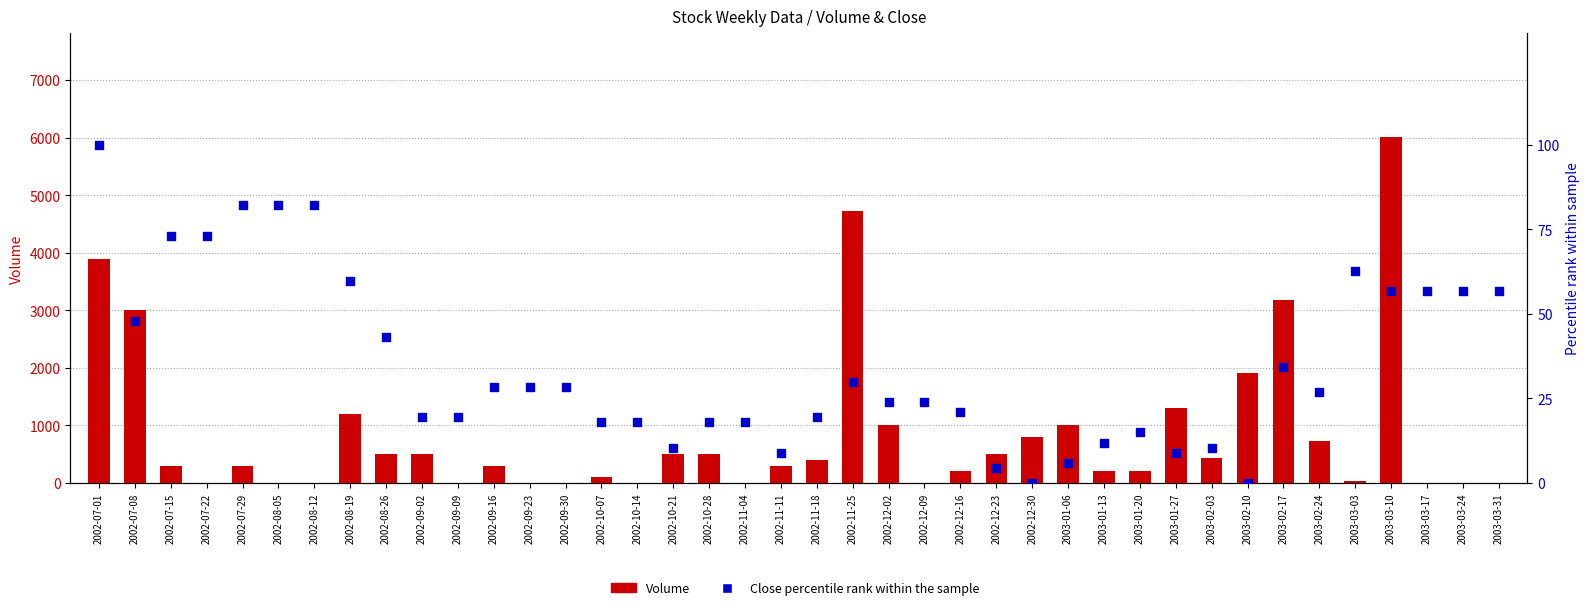

Which series has the largest Y range (max minus min)?

Volume